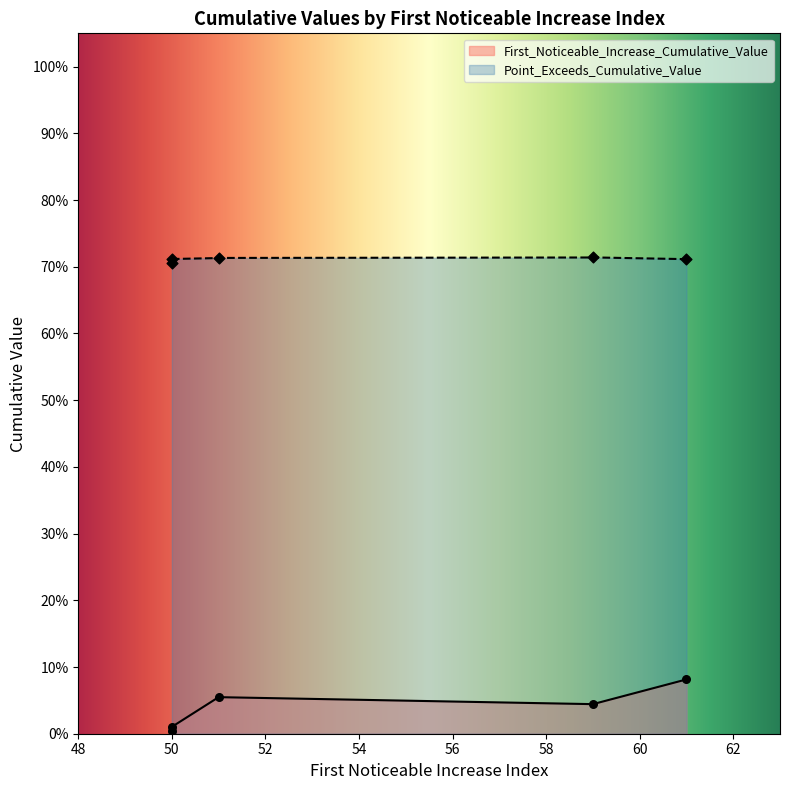

Which series has the largest total across all categories?

Point_Exceeds_Cumulative_Value